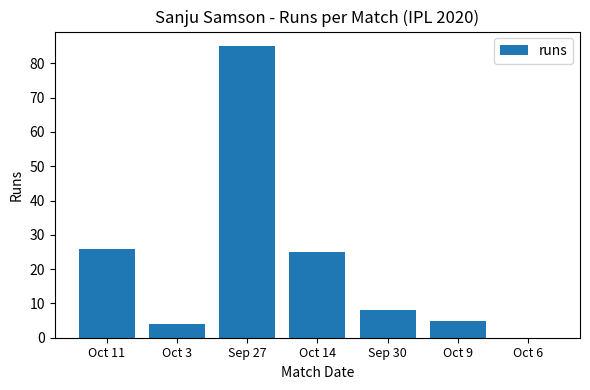

What is the change in value from Oct 11 to Oct 6?

-26